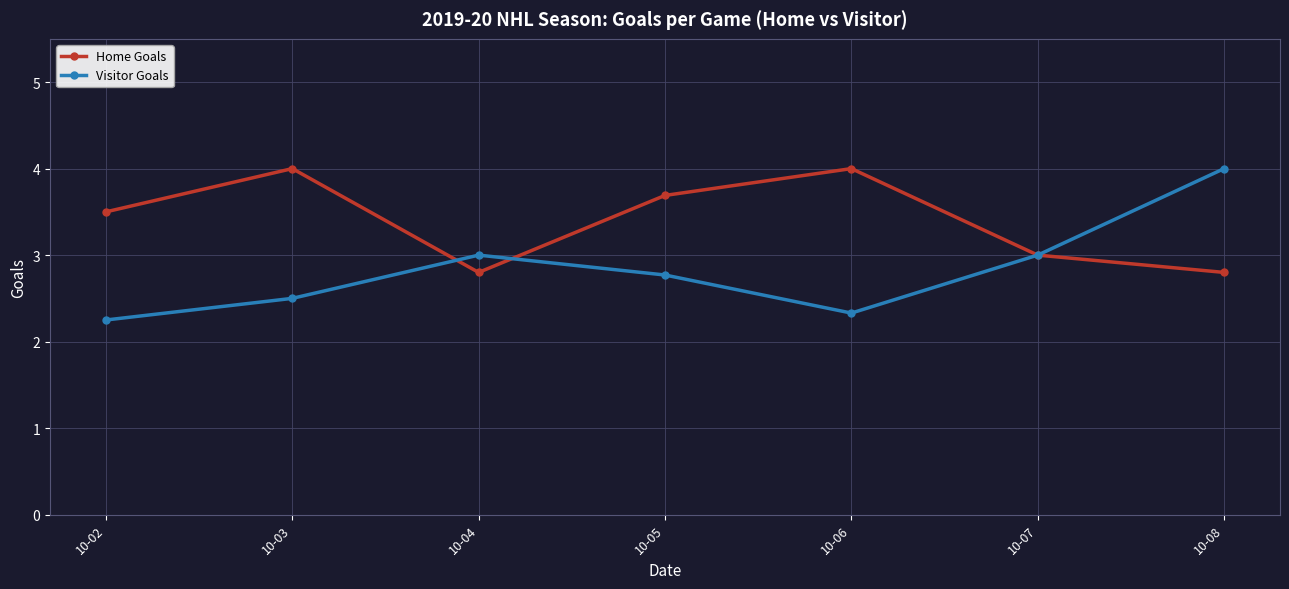

At 10-02, list the series in order from smallest to largest.

Visitor Goals, Home Goals